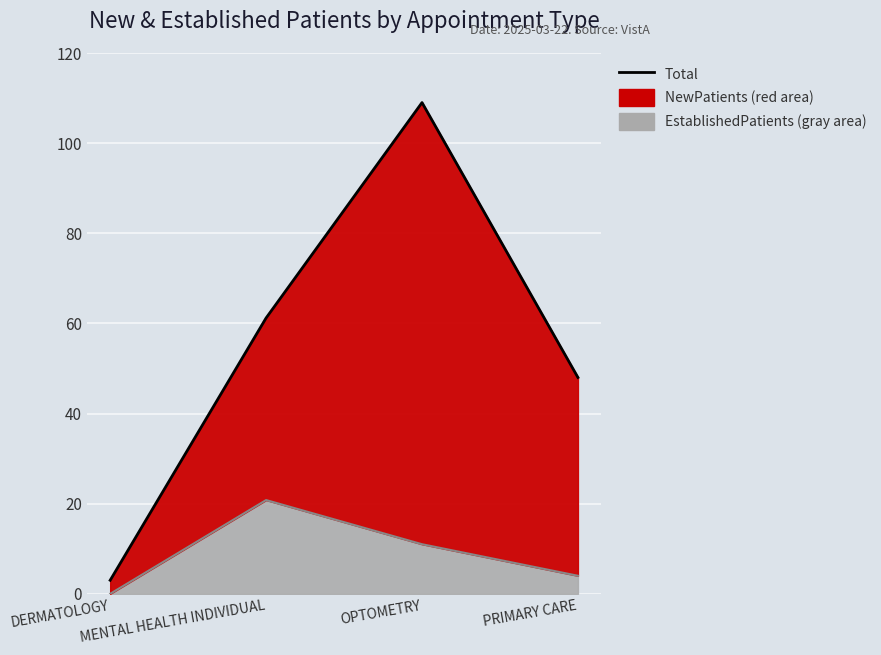

The chart shows a value of 3.0 at DERMATOLOGY. True or false?

True